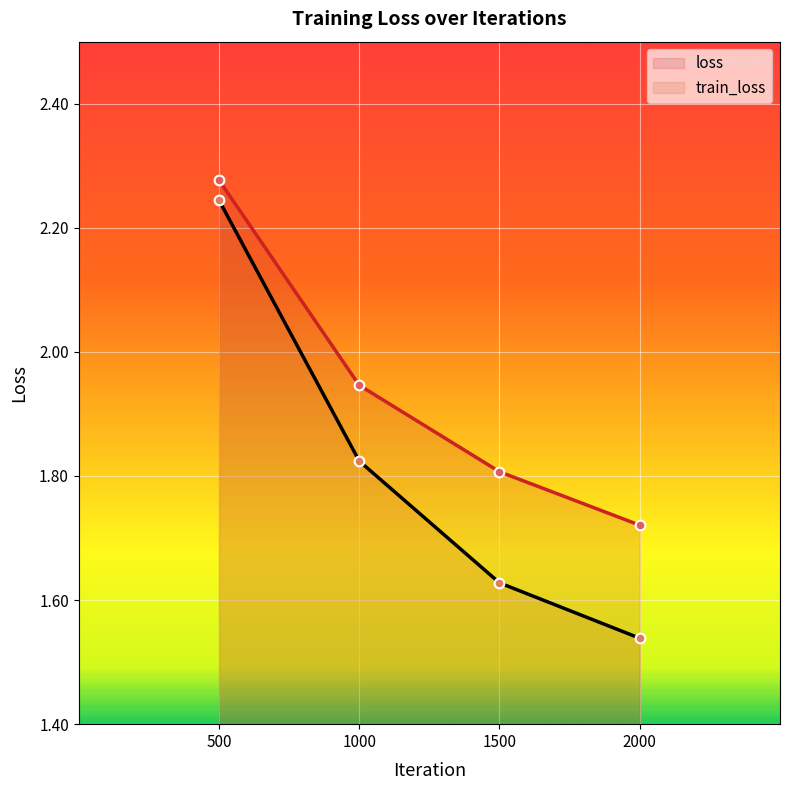

Which label corresponds to the smallest value in the chart?

2000